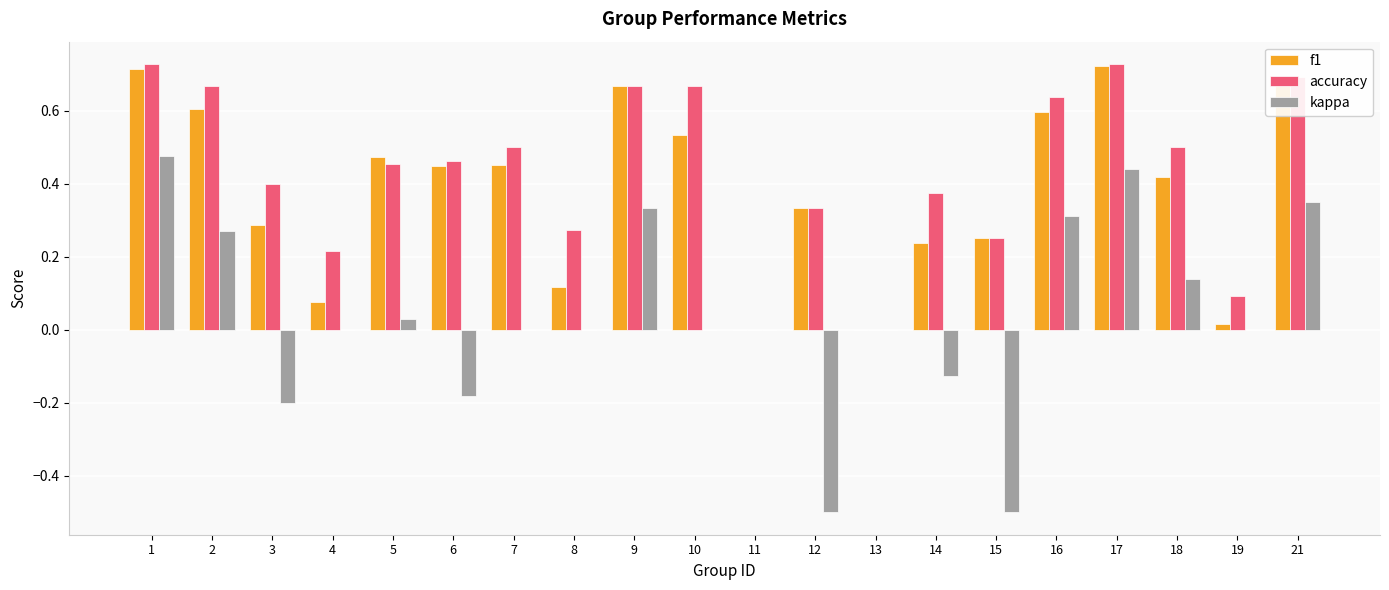

Which series changed the most between 6 and 16?

kappa